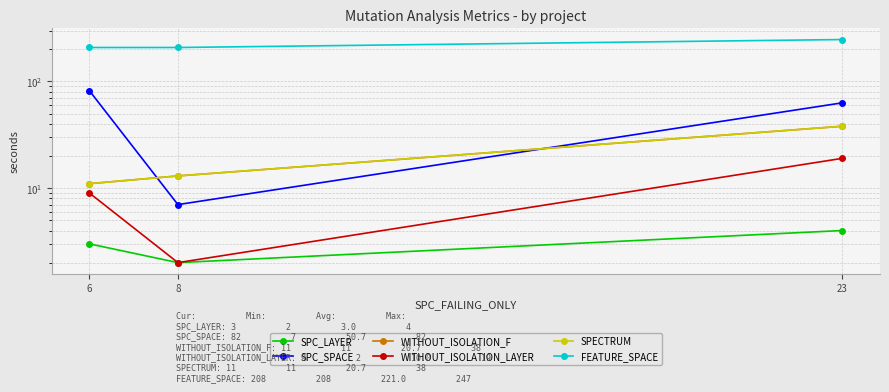

How many data points in SPC_LAYER are above 3?

1